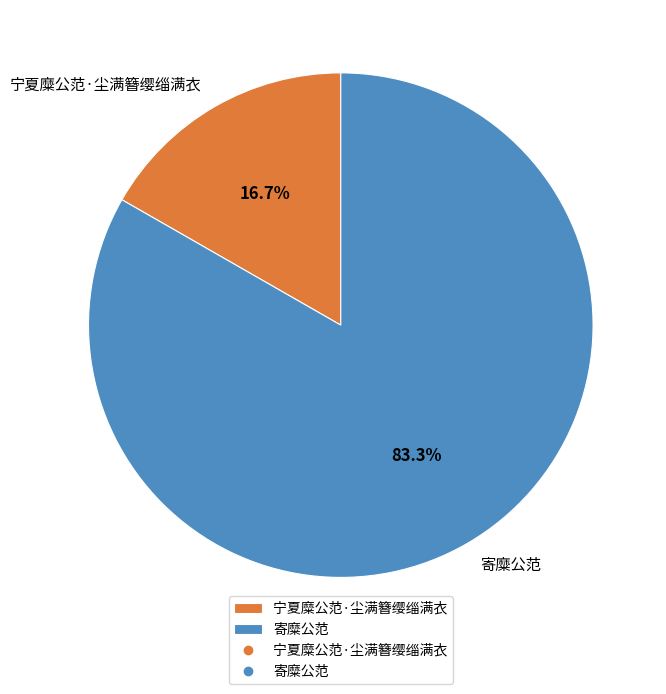

Which slice is the largest?

寄糜公范